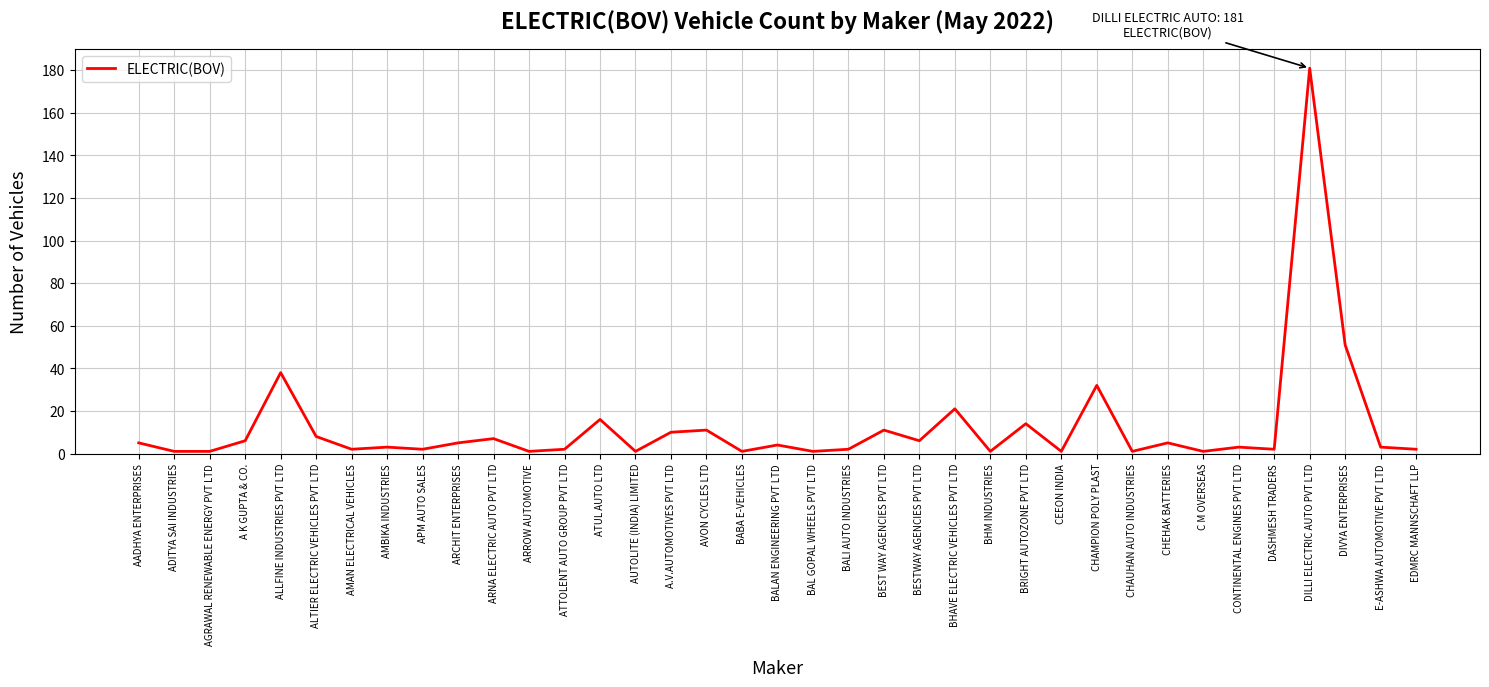

At which label does the data first exceed 3?

AADHYA ENTERPRISES